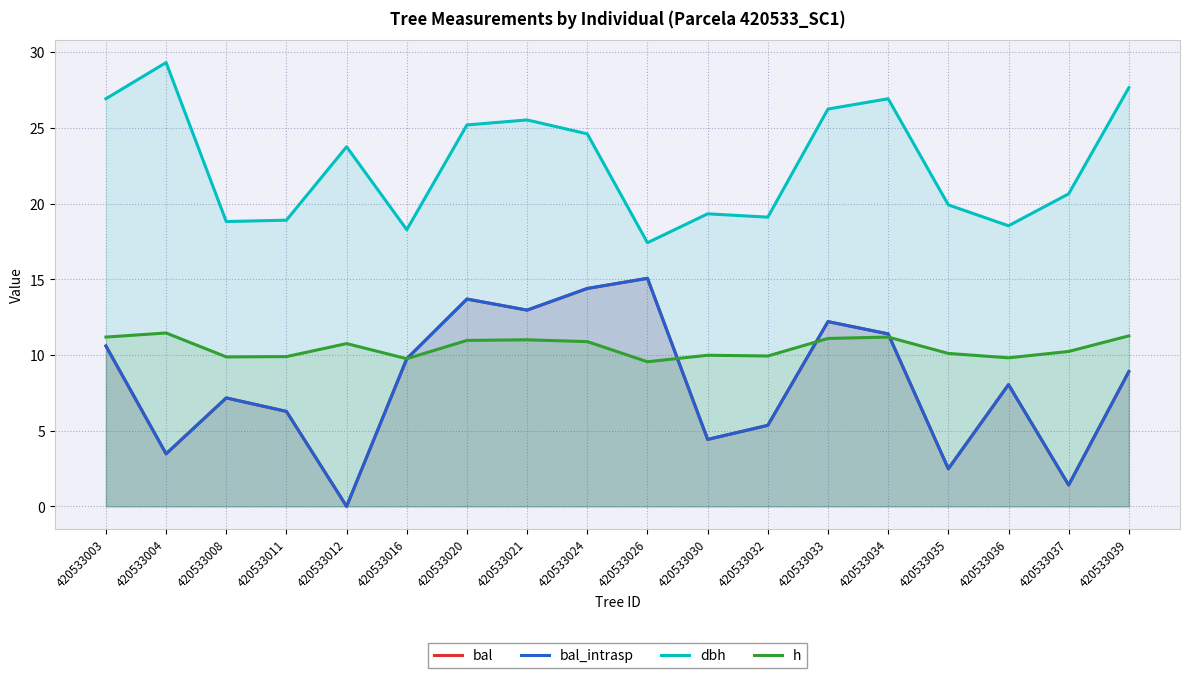

Is it true that h equals 11.1 at 420533033?

True